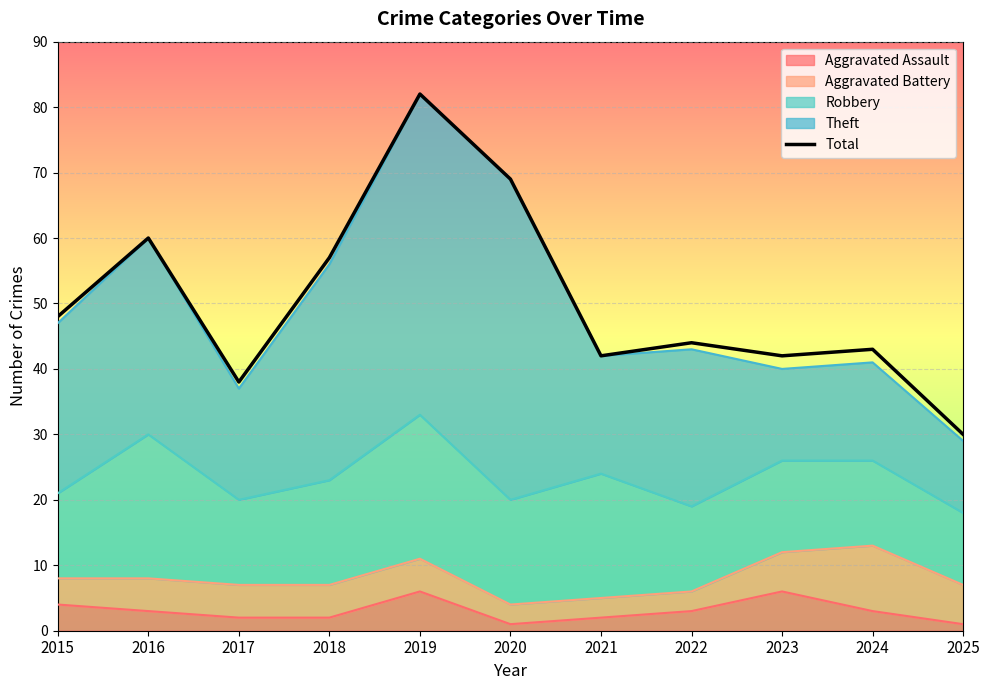

What is the difference between the second highest and second lowest values?

31